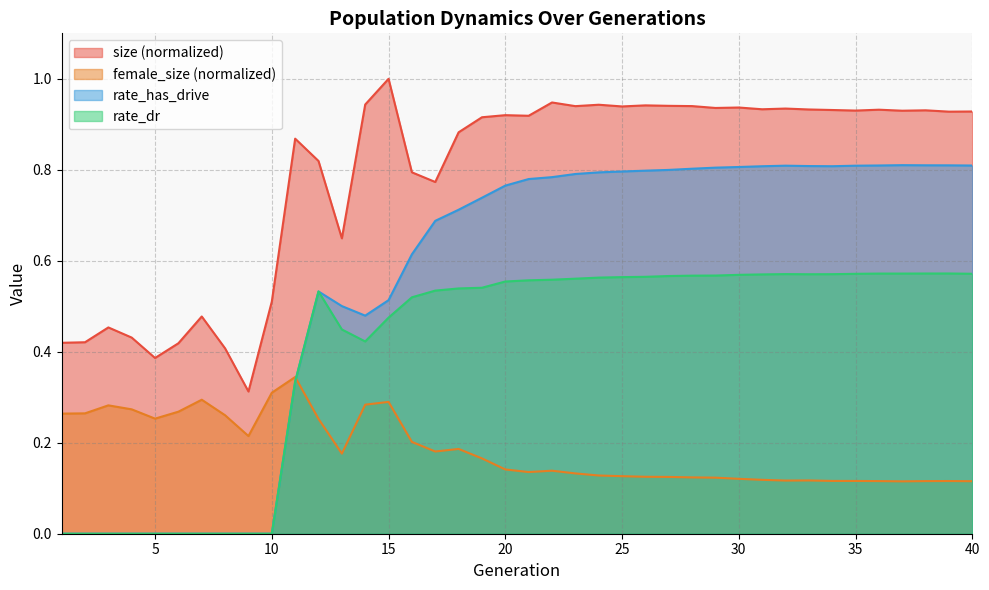

What is the total value across all series at 2?

0.7